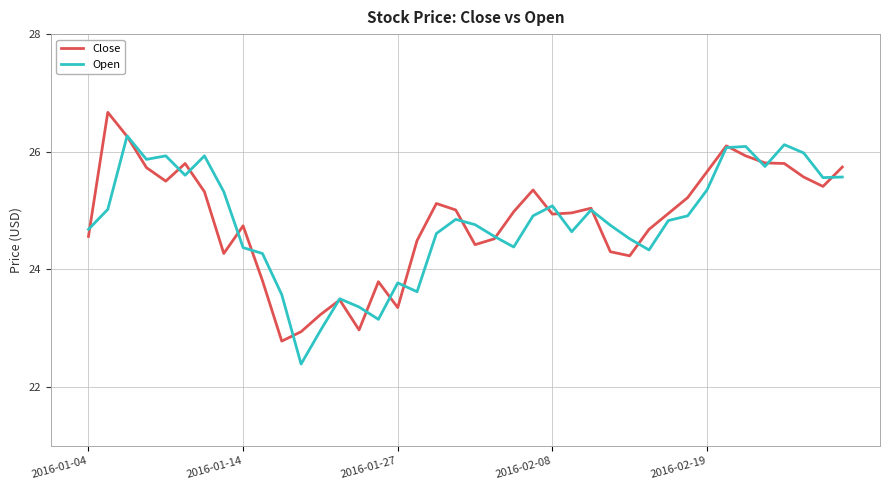

Which series ends up on top after the final intersection of Close and Open?

Close